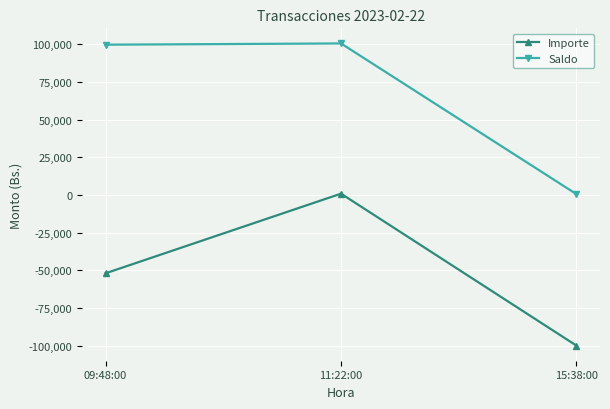

How many data points in Importe are less than -52000?

1